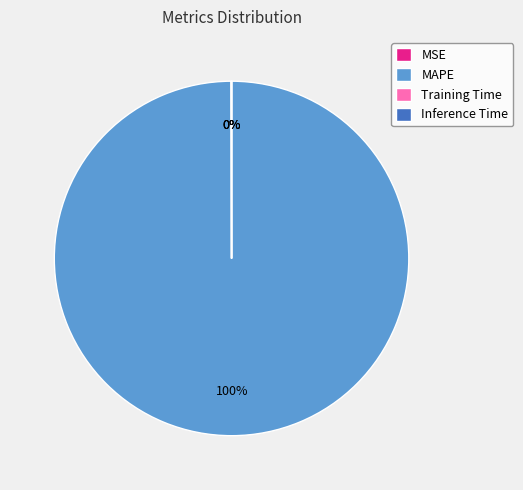

To the nearest percent, what is the difference between the largest and smallest slice percentages?

100%